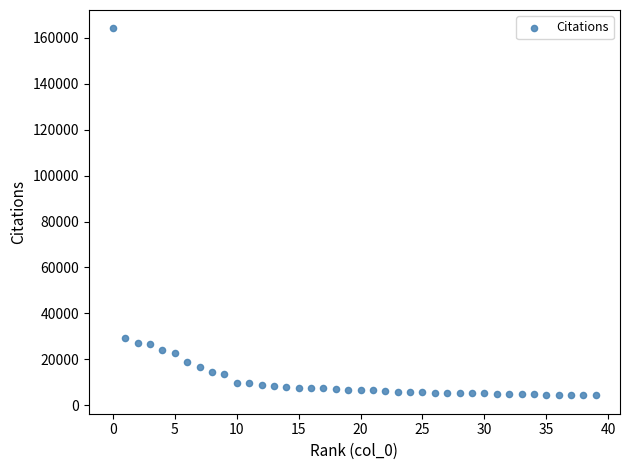

What is the range of Y values (max minus min)?

159801